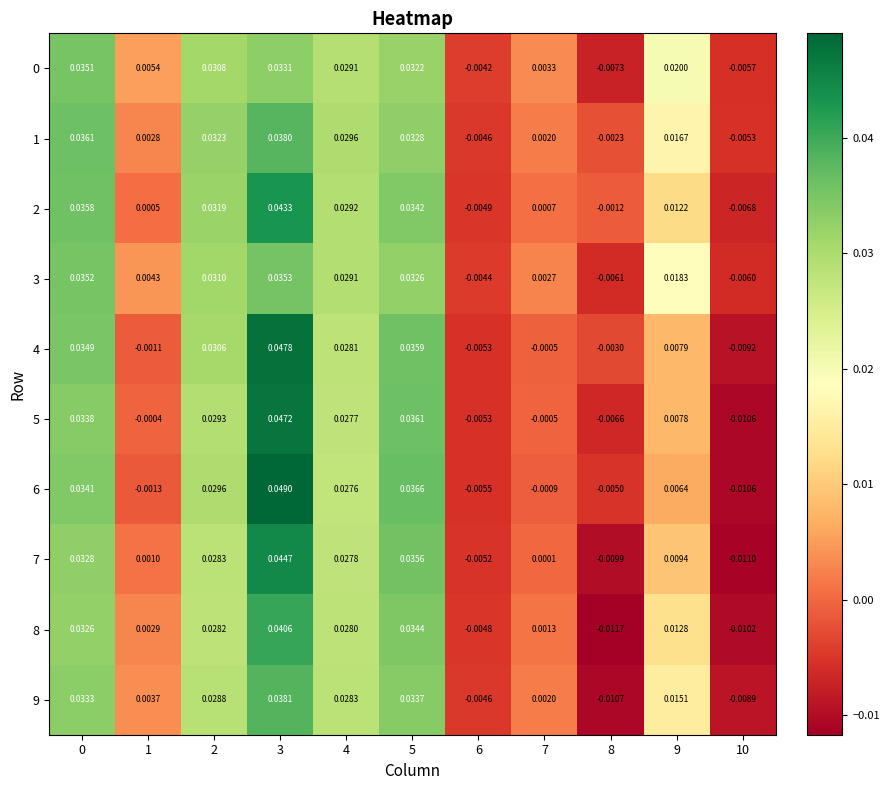

Which series has the widest spread of values?

6